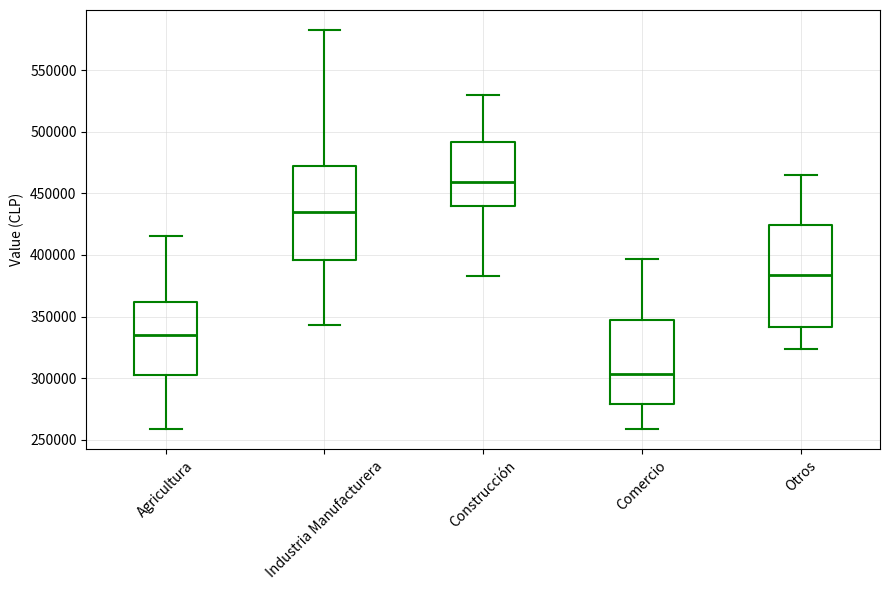

Reading left to right, read every box against the y-axis: the position of its median line, the range the box covers, and the ends of its whiskers. The values are not printed on the chart, so give them approximately, as read against the axis.

Agricultura: median 335000, box 305000 to 360000, whiskers 260000 to 415000
Industria Manufacturera: median 435000, box 395000 to 470000, whiskers 345000 to 585000
Construcción: median 460000, box 440000 to 490000, whiskers 385000 to 530000
Comercio: median 305000, box 280000 to 345000, whiskers 260000 to 395000
Otros: median 385000, box 340000 to 425000, whiskers 325000 to 465000